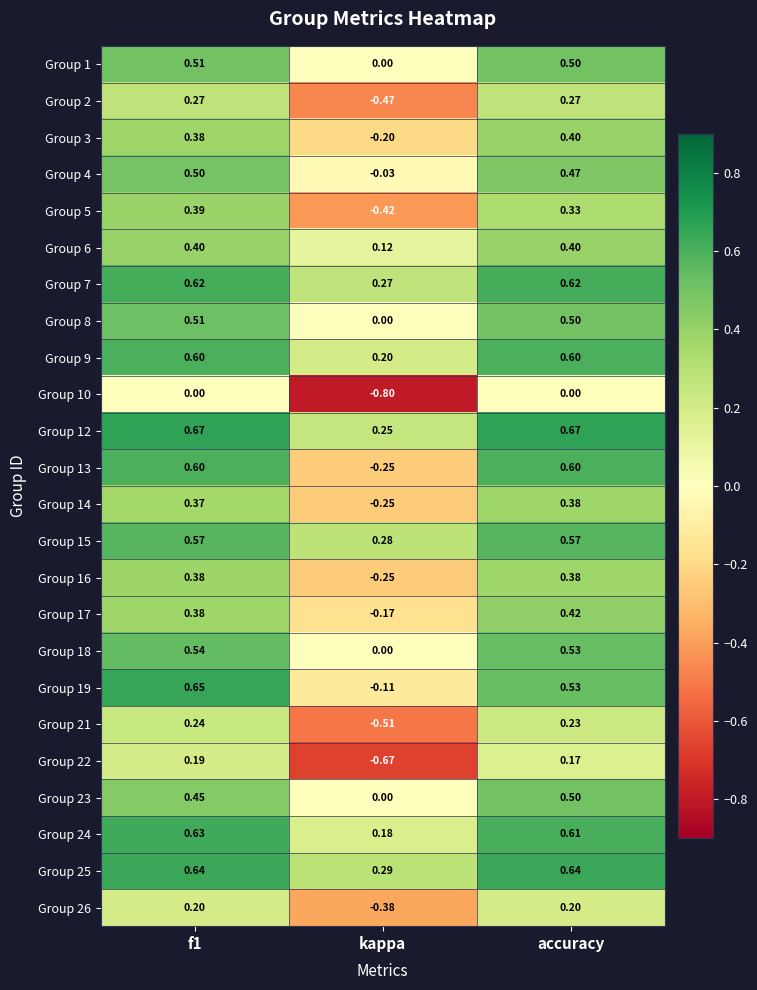

At which label is Group 25 closest to 0?

kappa